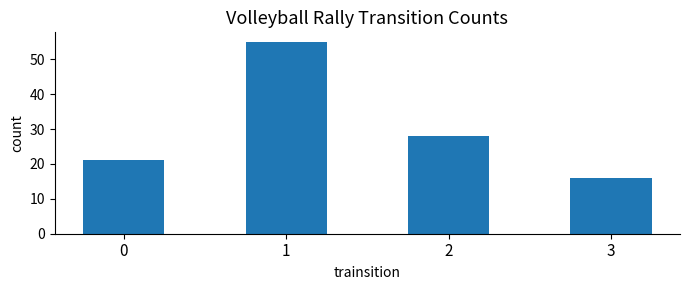

Reading right to left, transcribe all the data shown in this chart.

16	28	55	21